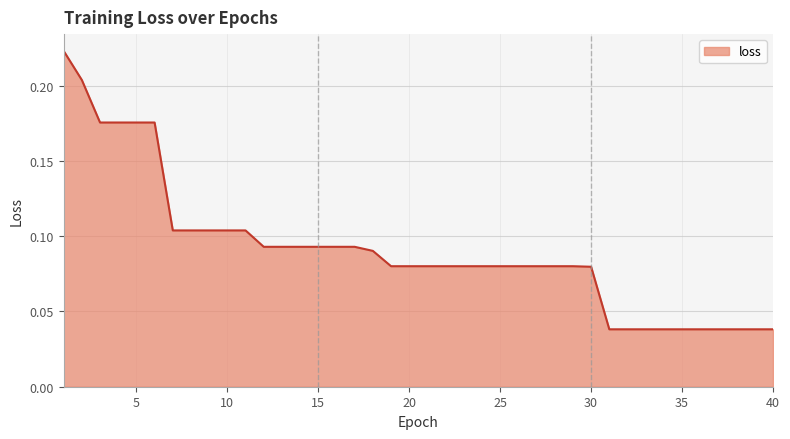

Is this an area chart (filled region under the line)?

Yes